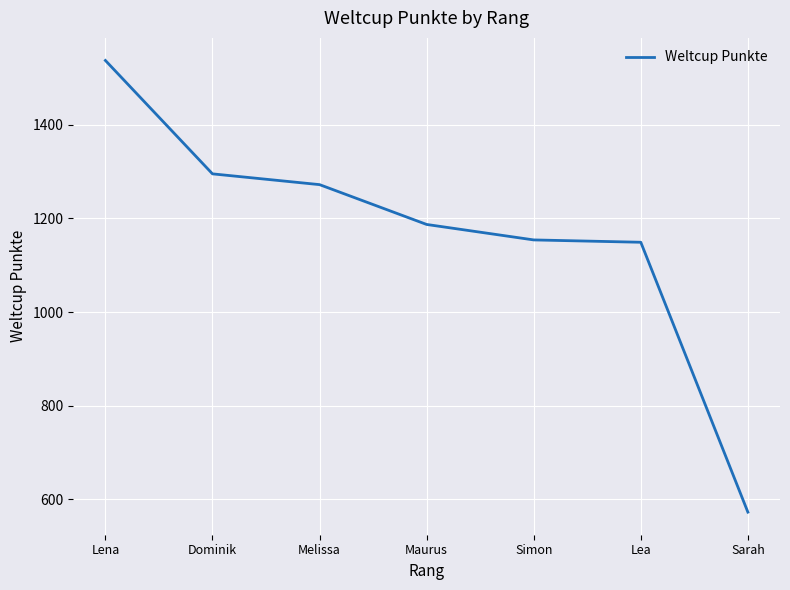

Which has a higher value, Dominik or Melissa?

Dominik